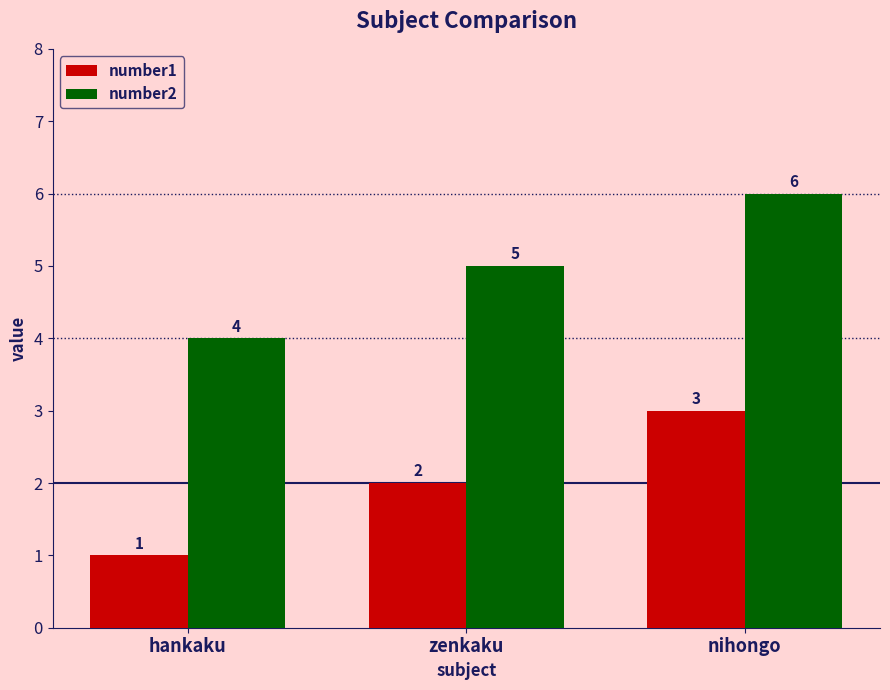

Count the number of categories in the chart.

3